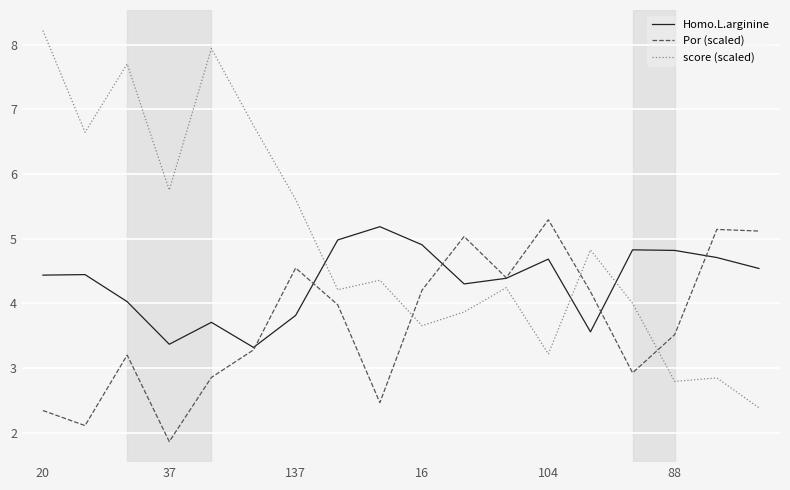

Reading left to right, list all the values displayed in this chart.

Homo.L.arginine: 4.4	4.4	4.0	3.4	3.7	3.3	3.8	5.0	5.2	4.9	4.3	4.4	4.7	3.6	4.8	4.8	4.7	4.5
Por (scaled): 2.3	2.1	3.2	1.9	2.9	3.3	4.5	4.0	2.5	4.2	5.0	4.4	5.3	4.2	2.9	3.5	5.1	5.1
score (scaled): 8.2	6.6	7.7	5.8	7.9	6.7	5.6	4.2	4.4	3.7	3.9	4.2	3.2	4.8	4.0	2.8	2.8	2.4